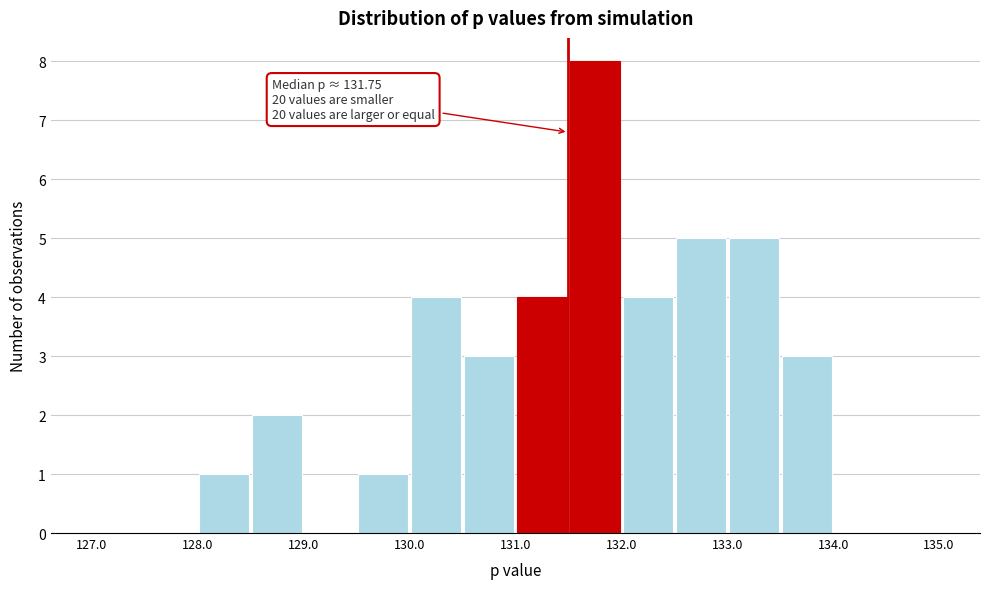

Which range on the x-axis has the tallest bar?

131.5 to 132.0